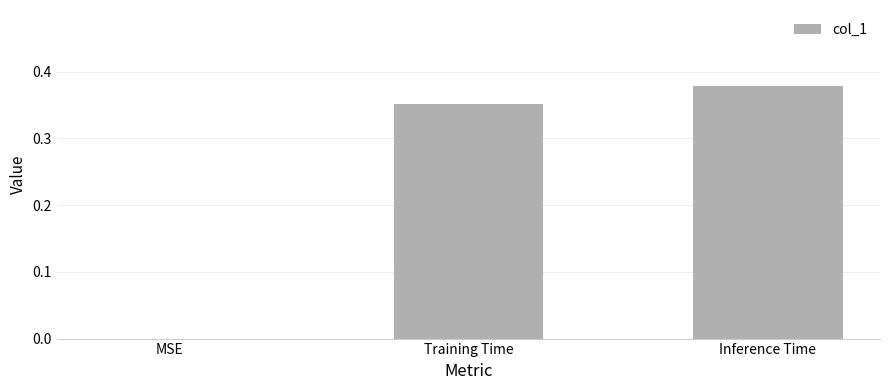

What is the change in value from MSE to Training Time?

+0.4